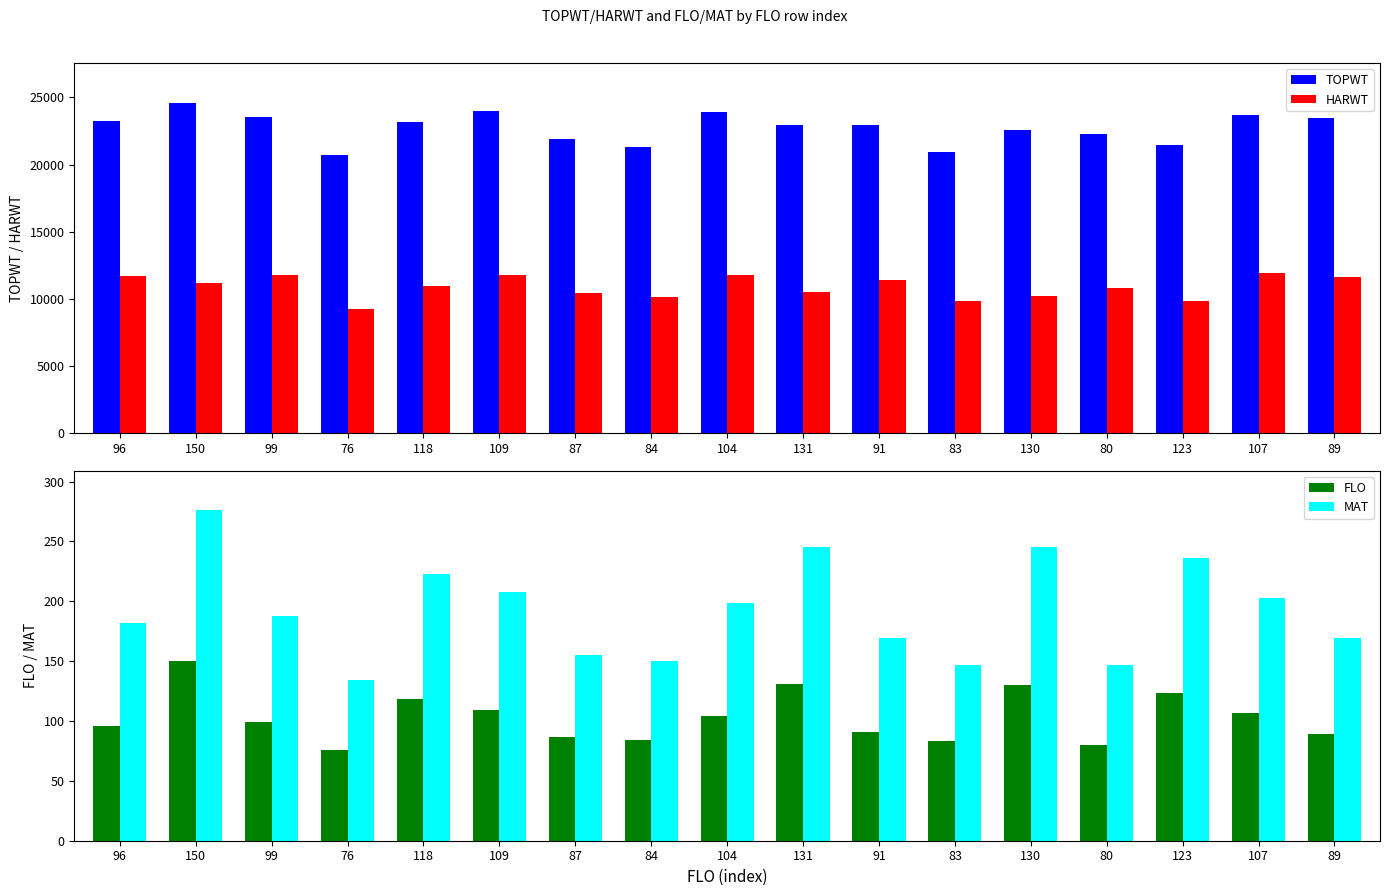

Reading left to right, what are all the values shown in this chart?

TOPWT: 23253	24611	23548	20684	23136	23962	21907	21316	23945	22950	22980	20902	22544	22258	21451	23725	23447
HARWT: 11660	11140	11799	9273	10931	11761	10446	10111	11770	10506	11418	9800	10216	10809	9832	11928	11655
FLO: 96	150	99	76	118	109	87	84	104	131	91	83	130	80	123	107	89
MAT: 182	276	188	134	223	208	155	150	199	245	169	147	245	147	236	203	169